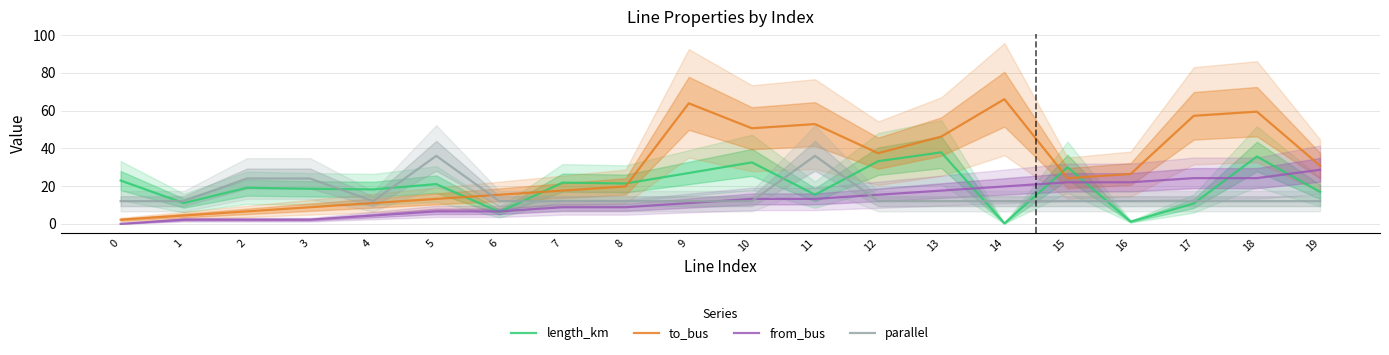

Rank the series at 17 from lowest to highest value.

length_km, parallel, from_bus, to_bus